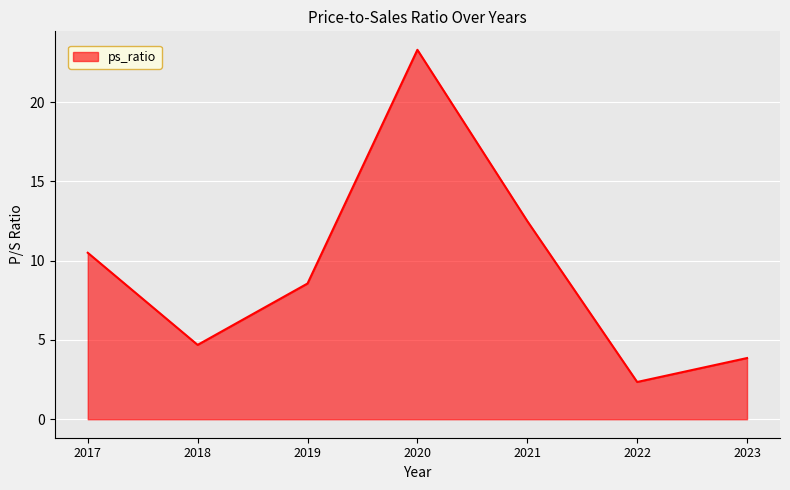

The chart shows a value of 4.6 at 2017. True or false?

False